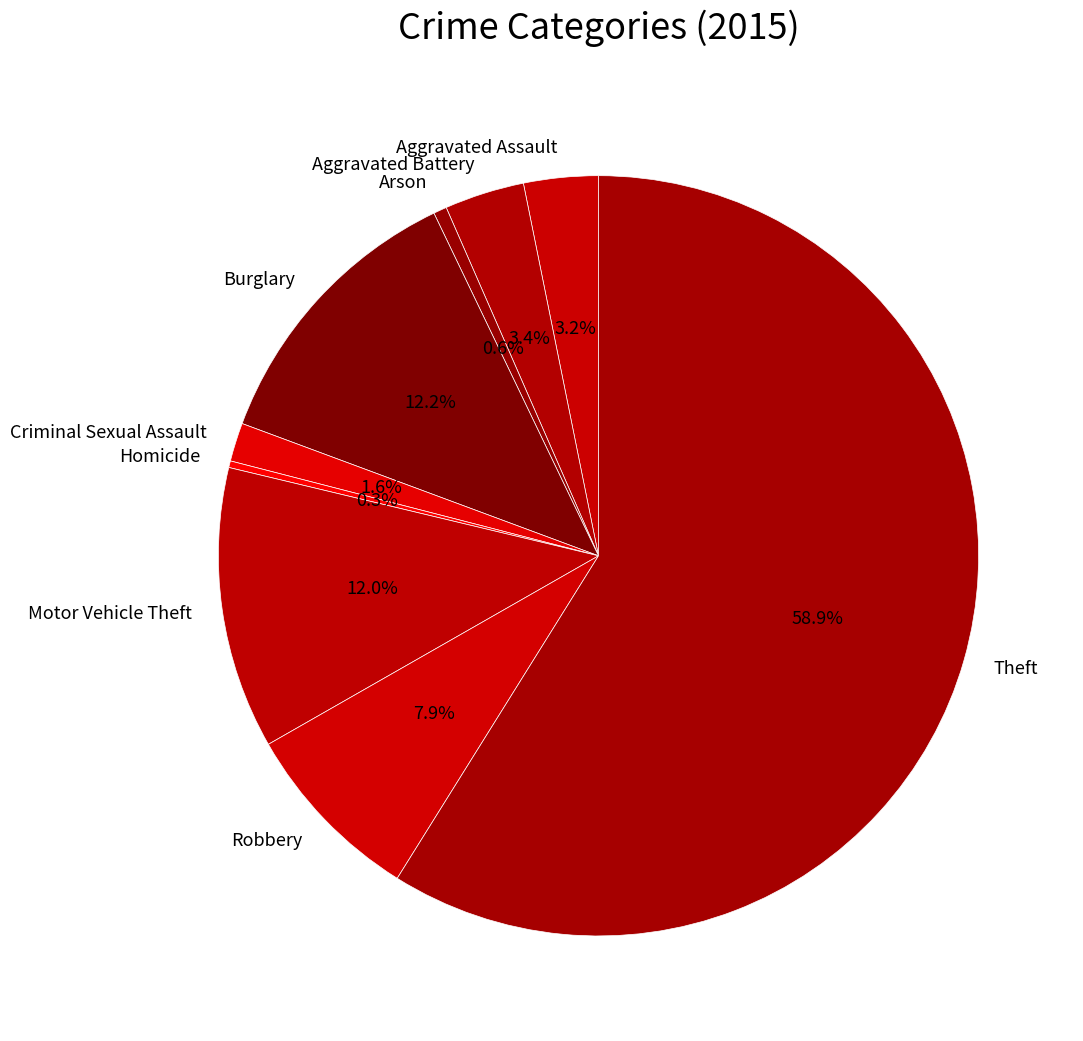

What percentage is NOT represented by Arson?

99.4%